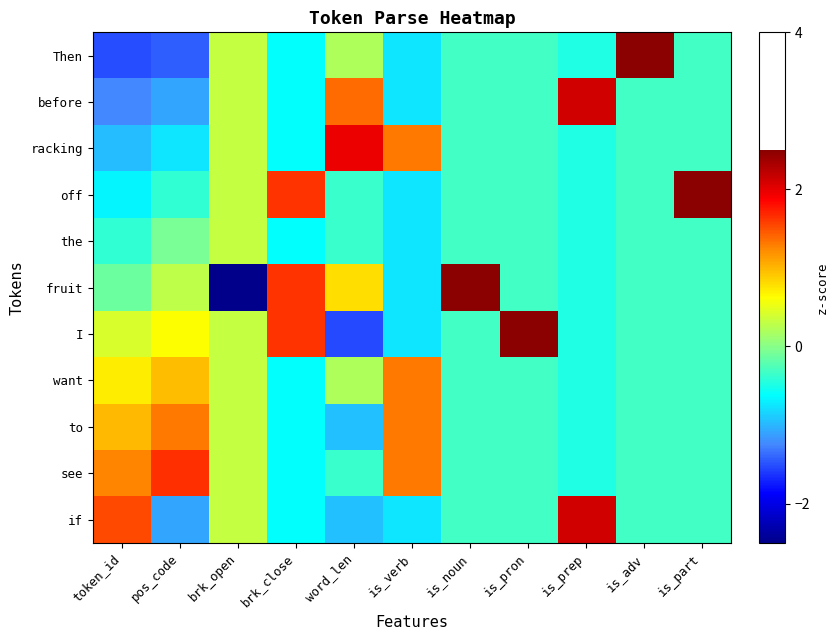

Which series has the widest spread of values?

fruit